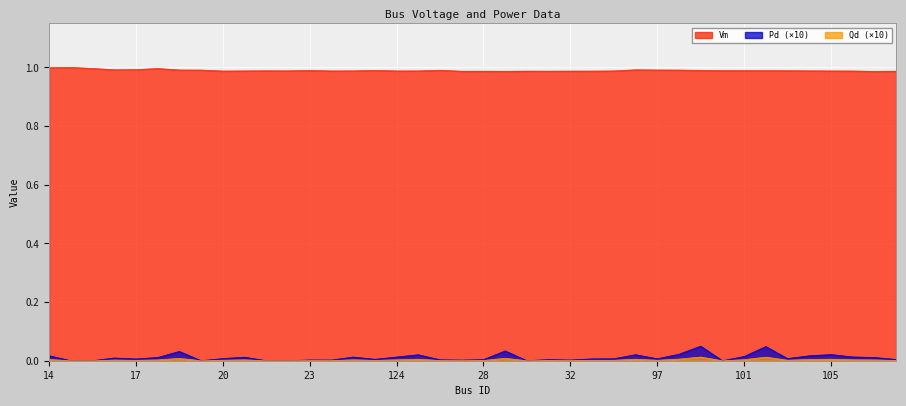

Where is Qd nearest to the value 0?

15